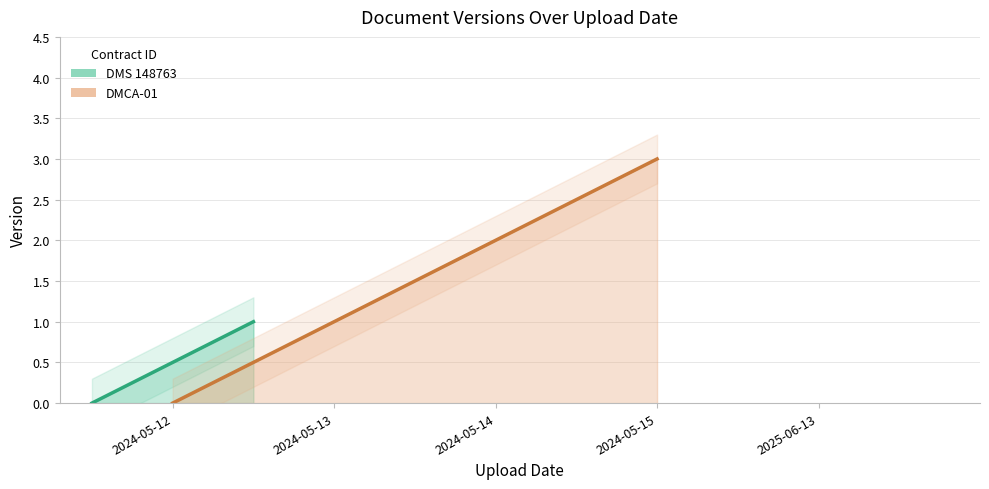

Where does the data first go above 2?

2024-05-15